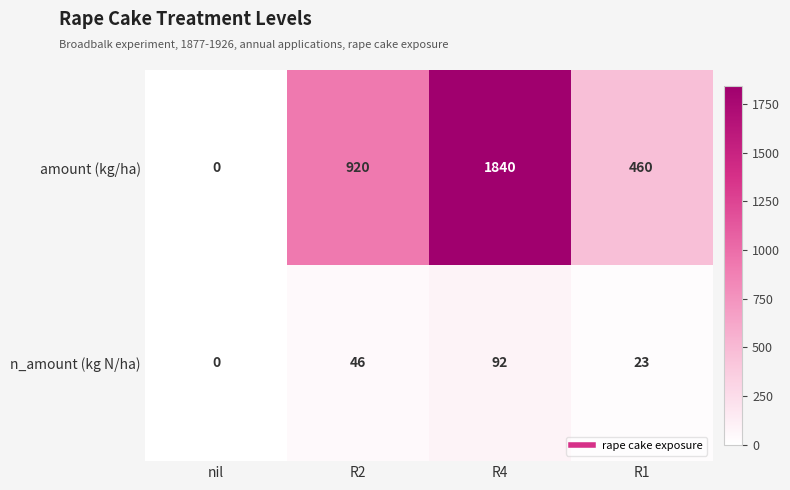

Which series has the largest total across all categories?

amount (kg/ha)